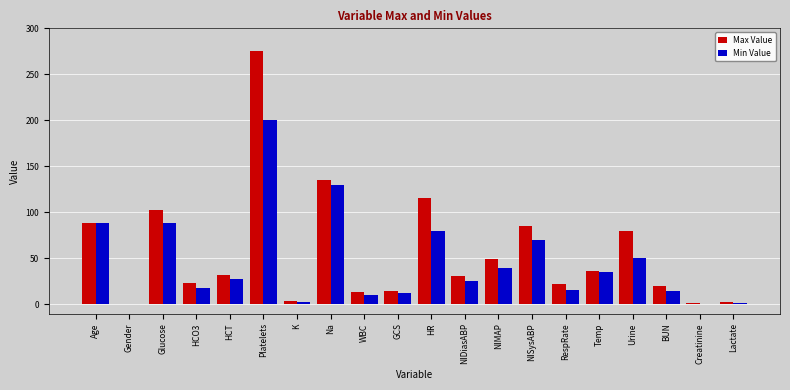

At which category is the sum across all series the highest?

Platelets